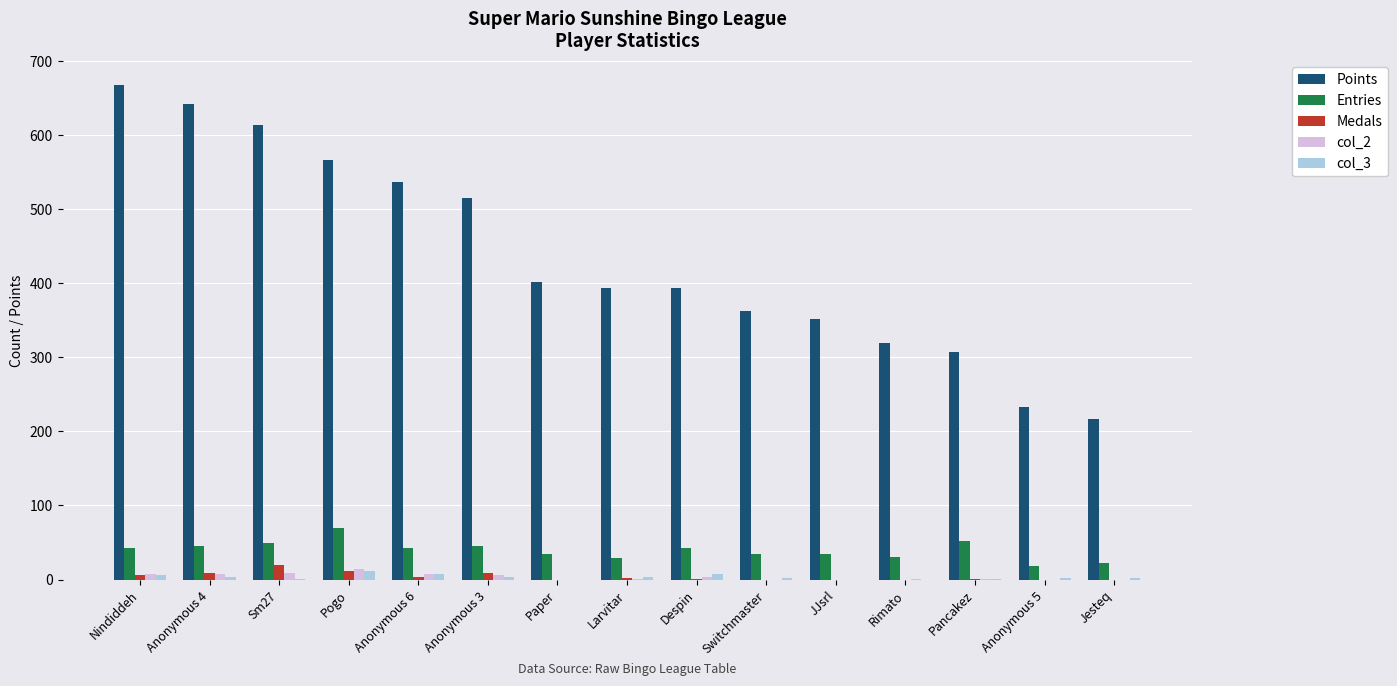

What is the total value across all series at Anonymous 6?

596